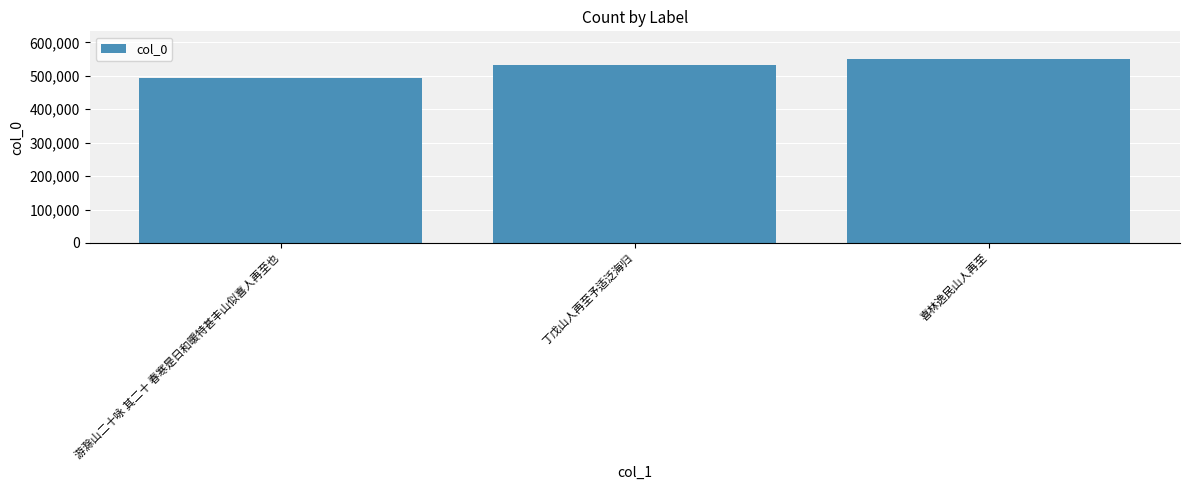

Reading right to left, extract all data points from this chart.

550611	533004	493972